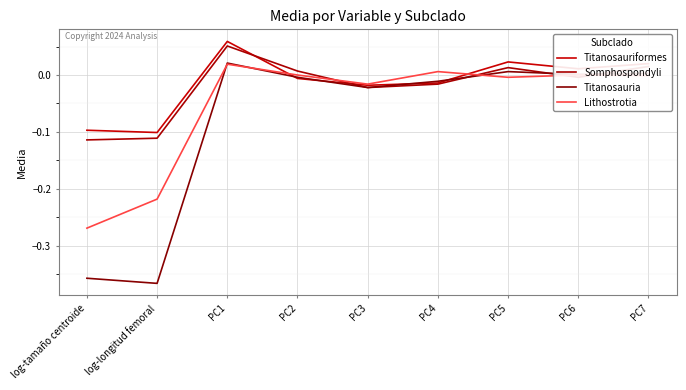

Which series has the largest total across all categories?

Titanosauriformes